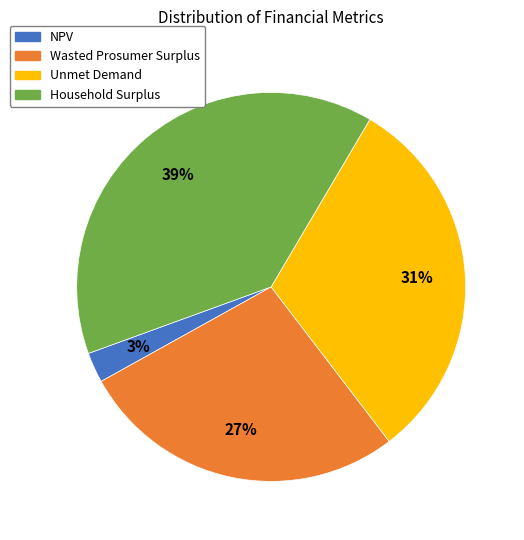

To the nearest percent, what percentage of the pie is NPV?

3%